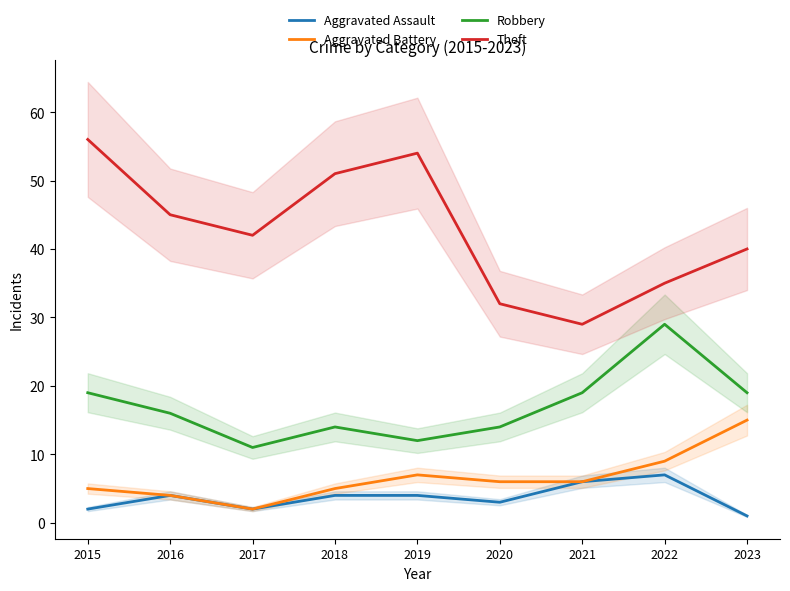

How many interior local valleys does the Theft series have?

2